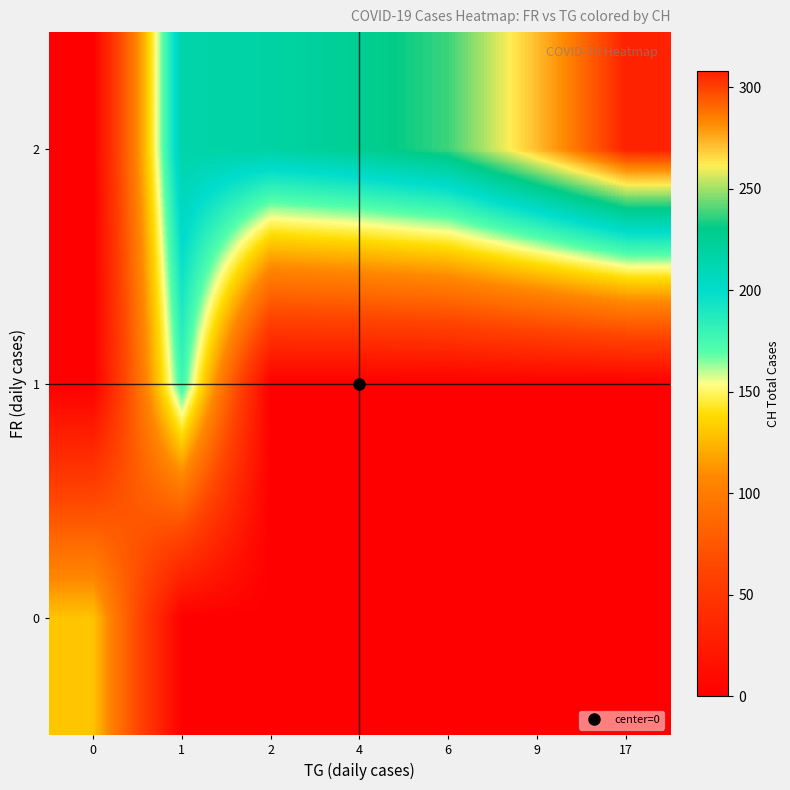

At which category does the chart reach its minimum across all series?

1